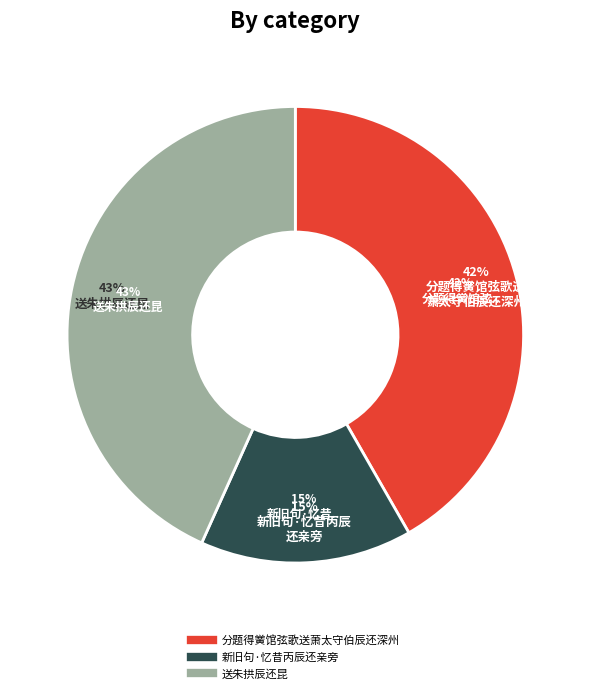

Is the sum of 分题得黉馆弦歌送萧太守伯辰还深州 and 送朱拱辰还昆 greater than half?

Yes